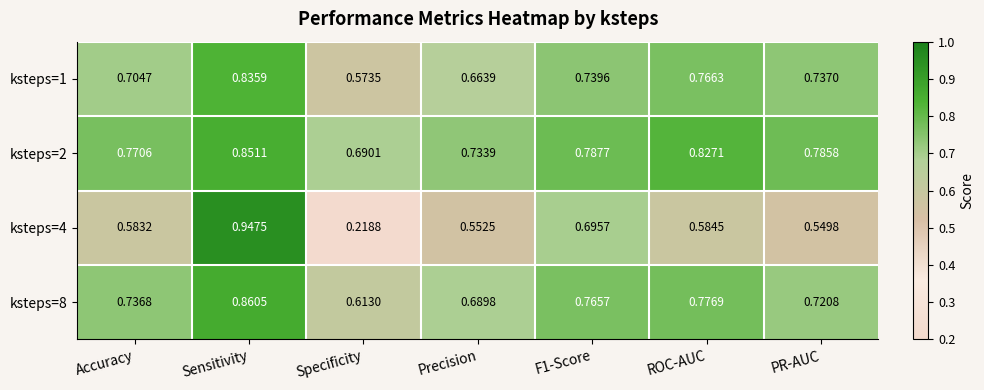

At which category does the chart reach its peak across all series?

Sensitivity